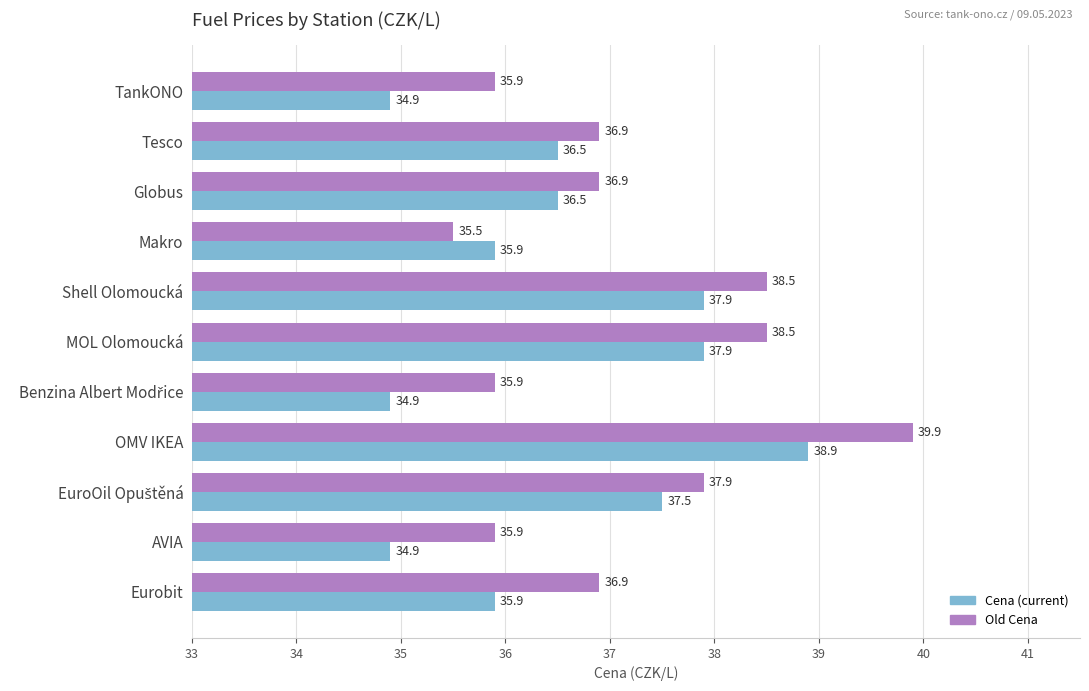

What is the greatest value displayed?

39.9